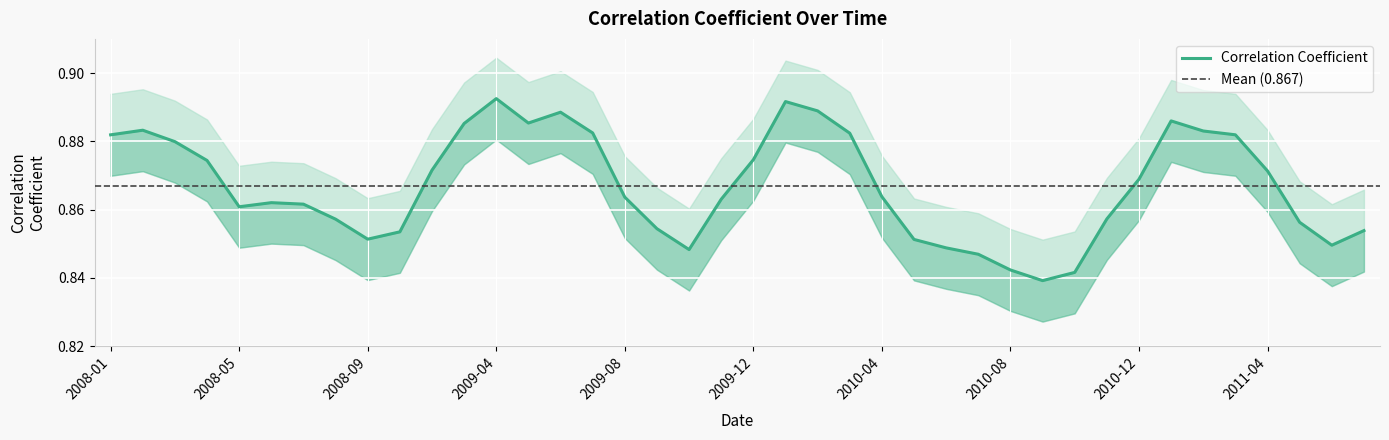

What is the average value?

0.9